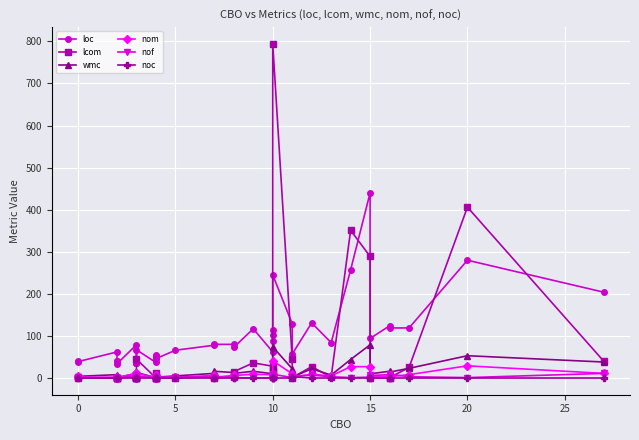

Is it true that wmc equals 69 at 32?

False